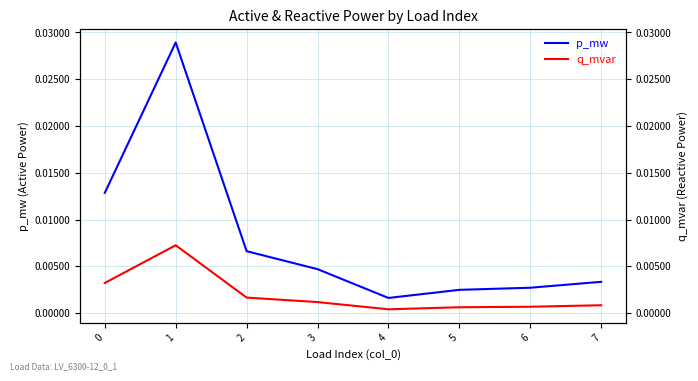

Which category has the highest value in the p_mw series?

1